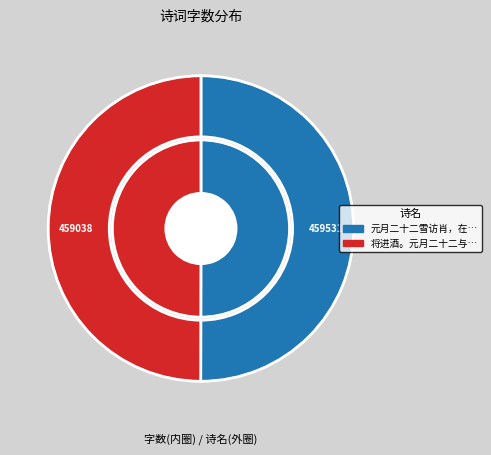

Which slice is the largest?

元月二十二雪访肖，在肖处醉作